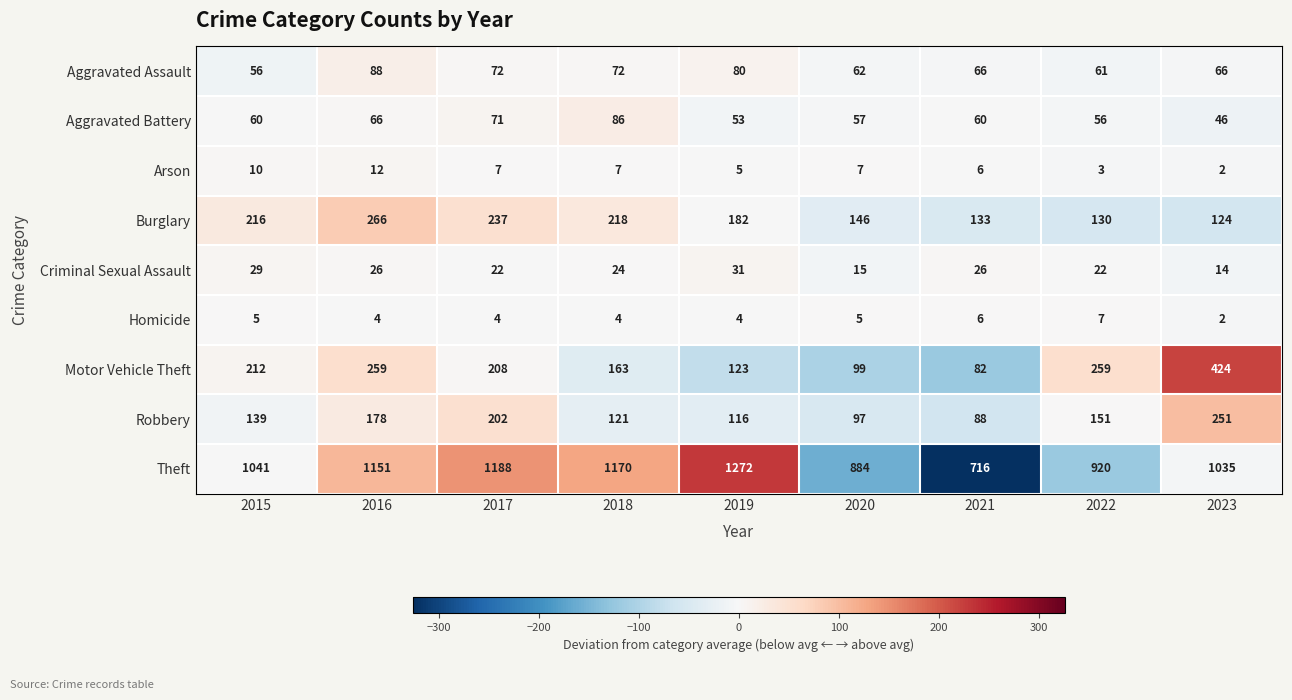

What is the spread (max minus min) of values at 2015?

1036